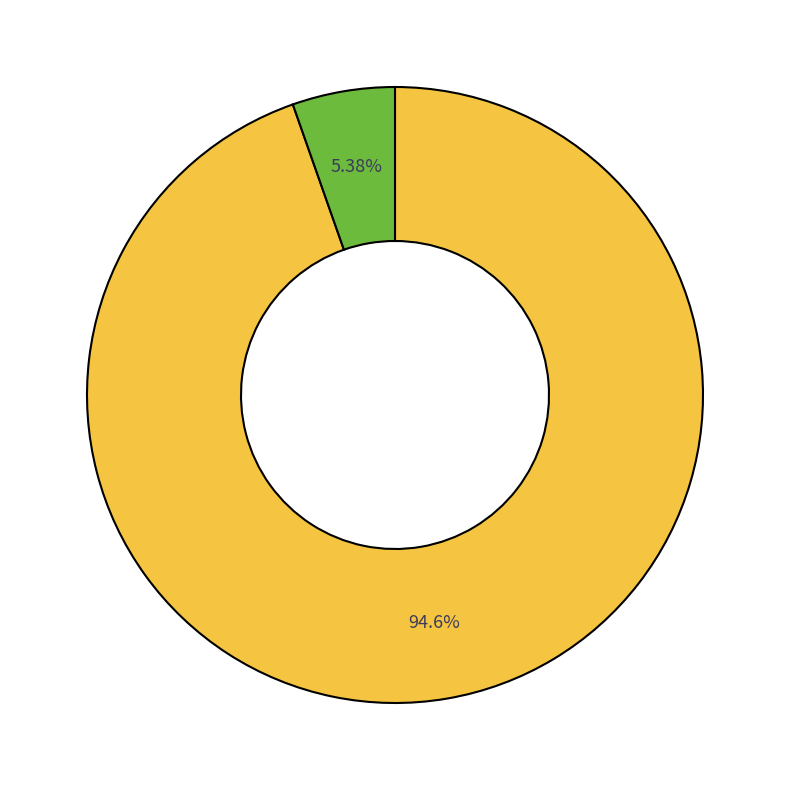

Does any single category account for the majority?

Yes